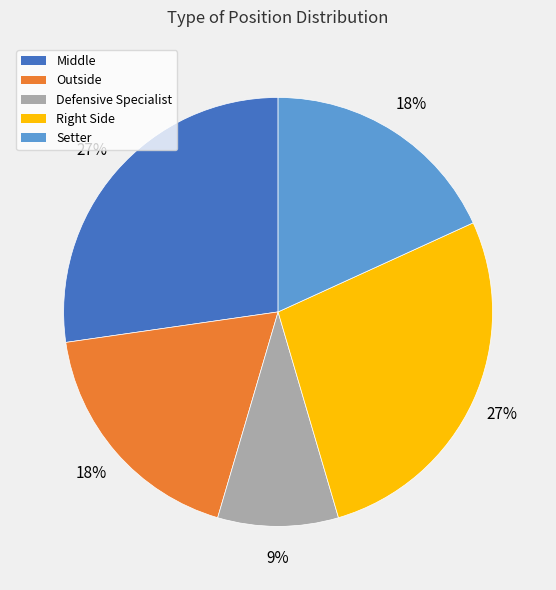

What is the ratio of the value at Defensive Specialist to the value at Middle?

0.3